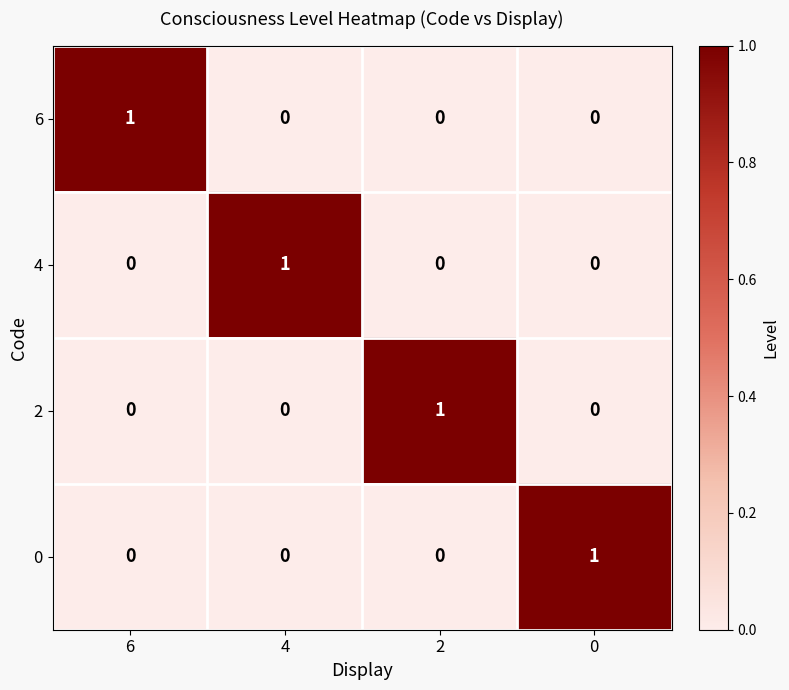

At how many categories does at least one series exceed 0?

4